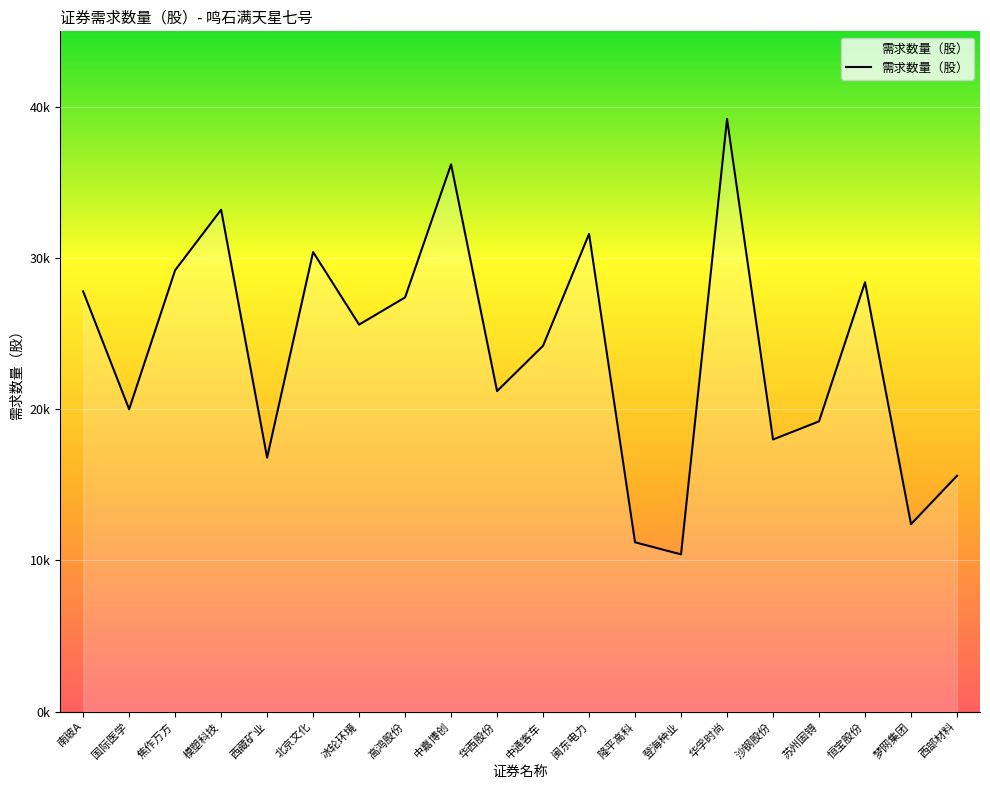

What is the sum of the values at 隆平高科 and 闽东电力?

42800